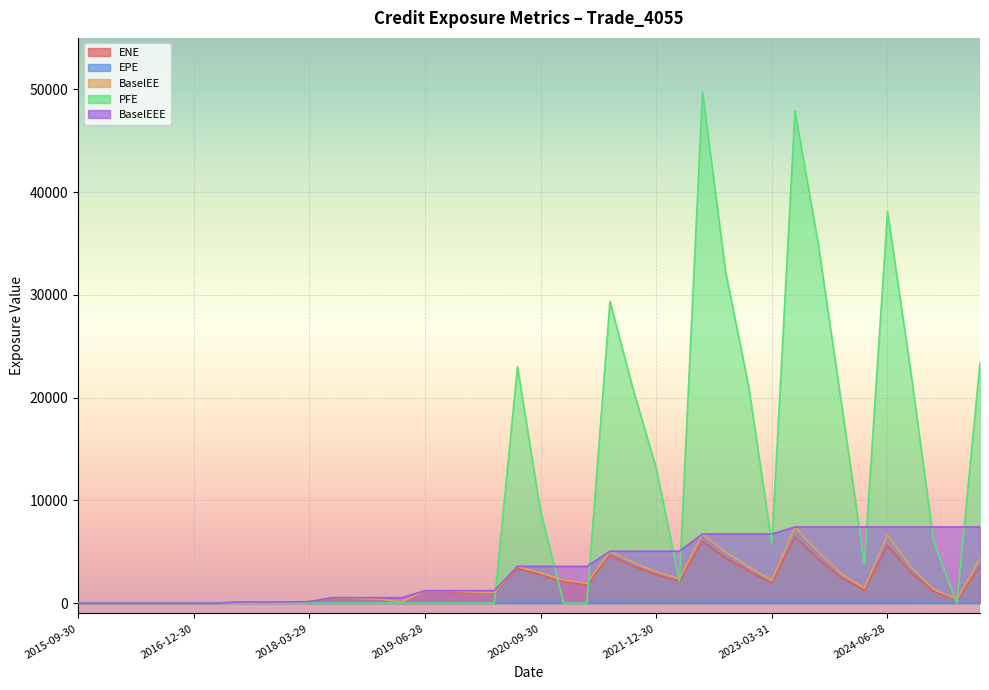

How many values in ENE are above zero?

33